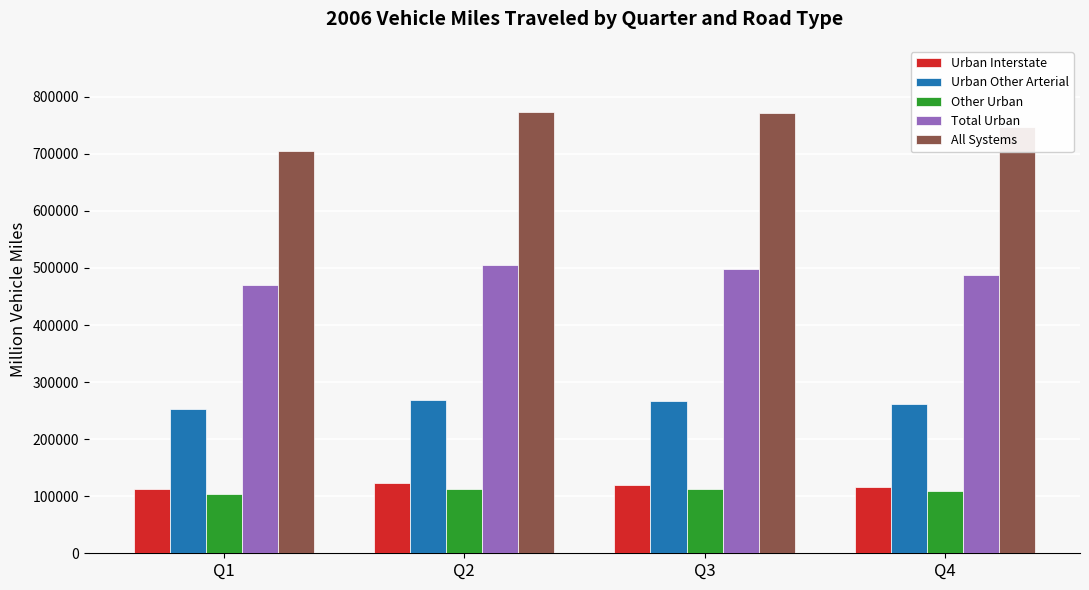

How many data points does each series have?

4